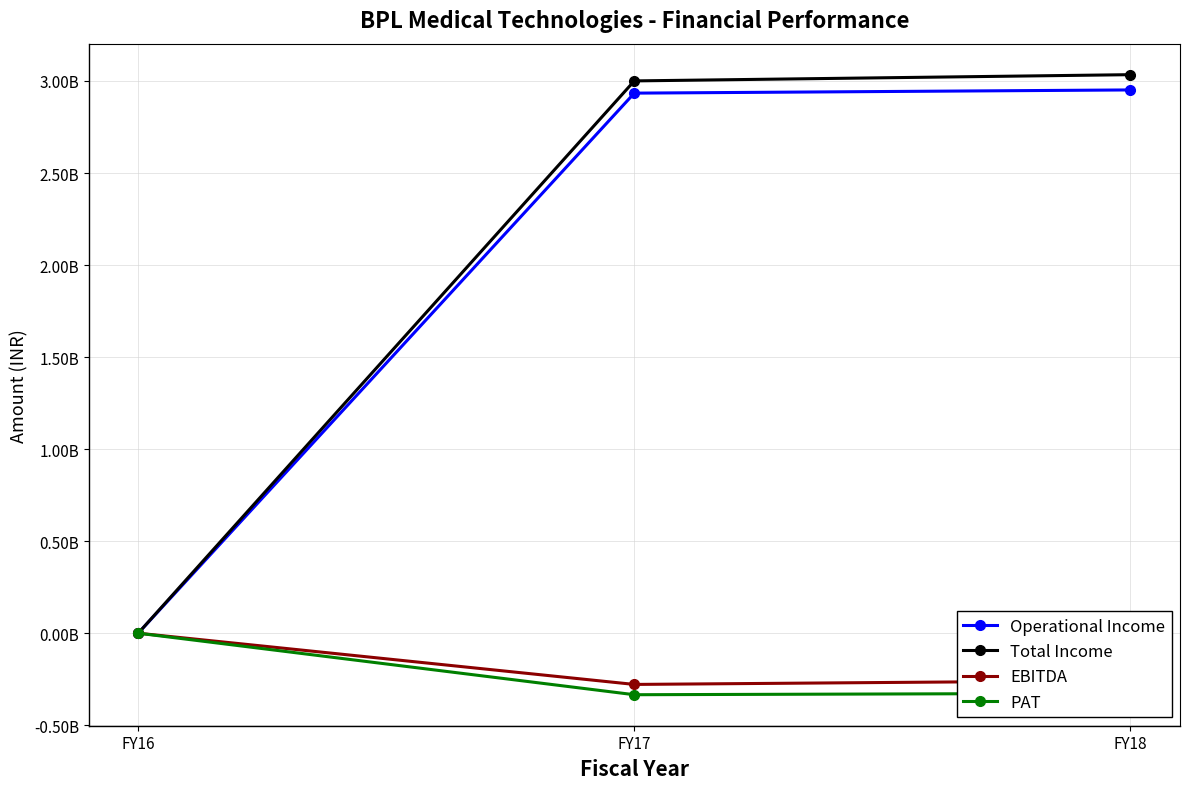

What are all the series names shown in the legend?

Operational Income, Total Income, EBITDA, PAT